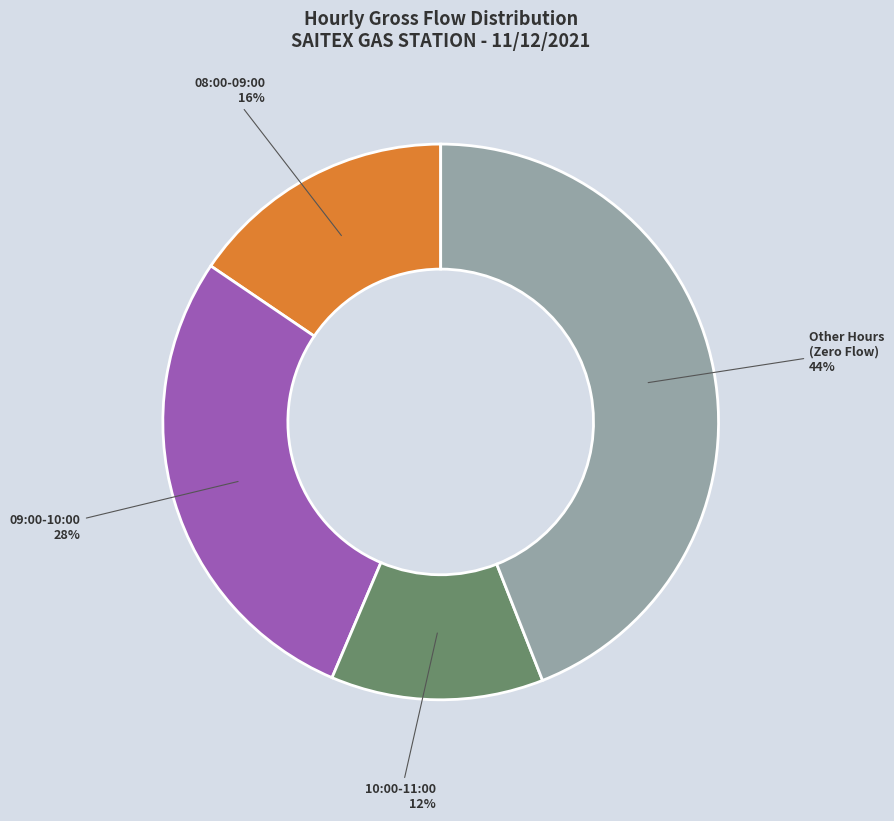

What percentage is the 10:00-11:00 slice, to the nearest percent?

12%